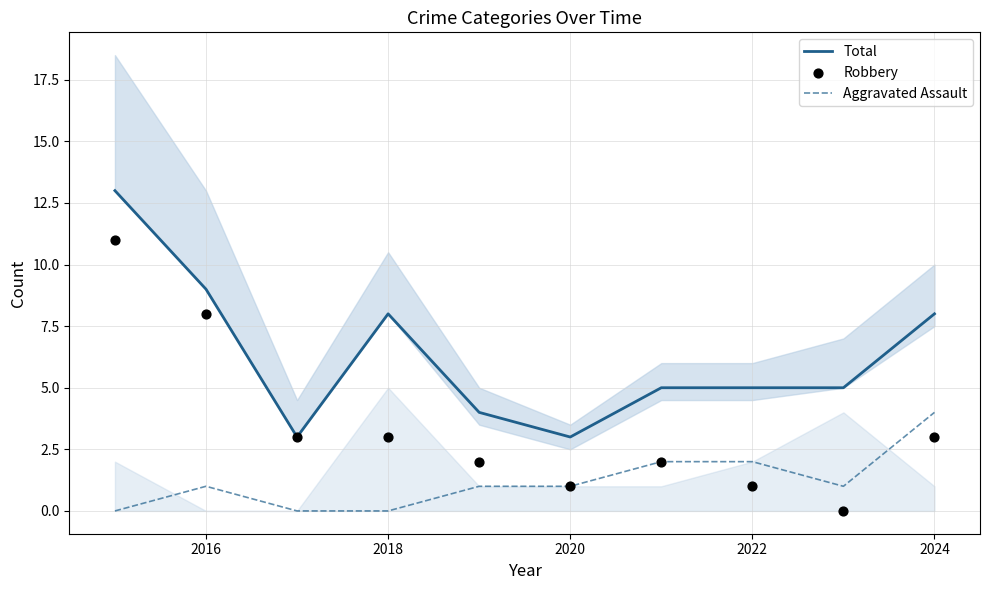

Which series contains the lowest Y value?

Aggravated Assault